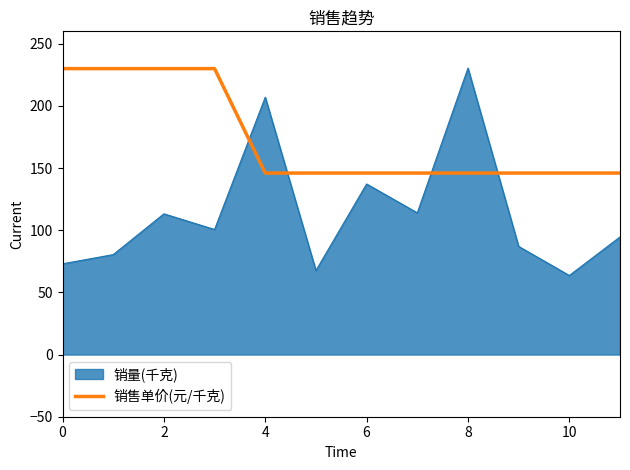

After their last crossing, which series has the higher values: 销量(千克) or 销售单价(元/千克)?

销售单价(元/千克)